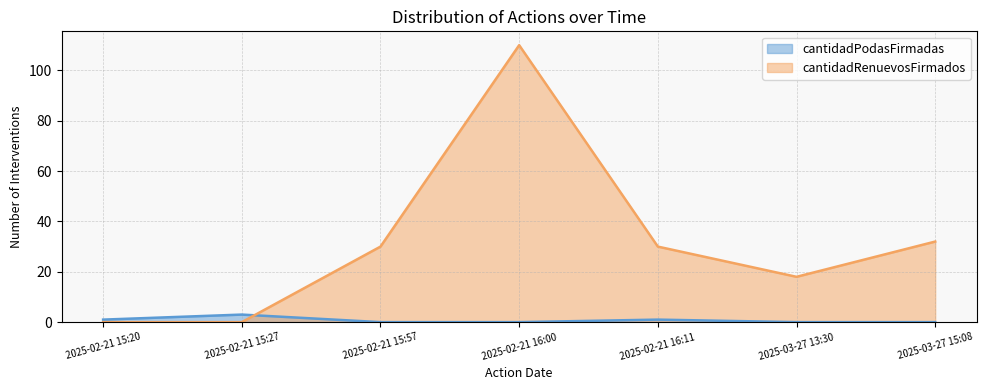

At which label does cantidadRenuevosFirmados first exceed 30?

2025-02-21 16:00